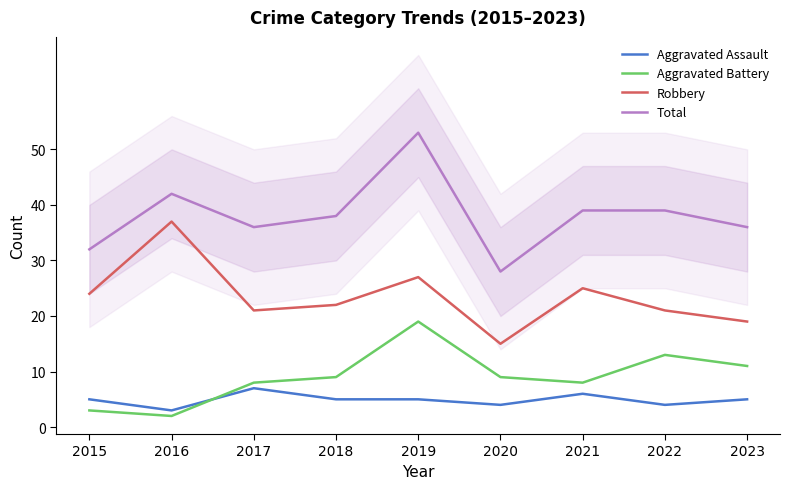

Reading right to left, list all the values displayed in this chart.

Aggravated Assault: 2023=5	2022=4	2021=6	2020=4	2019=5	2018=5	2017=7	2016=3	2015=5
Aggravated Battery: 2023=11	2022=13	2021=8	2020=9	2019=19	2018=9	2017=8	2016=2	2015=3
Robbery: 2023=19	2022=21	2021=25	2020=15	2019=27	2018=22	2017=21	2016=37	2015=24
Total: 2023=36	2022=39	2021=39	2020=28	2019=53	2018=38	2017=36	2016=42	2015=32